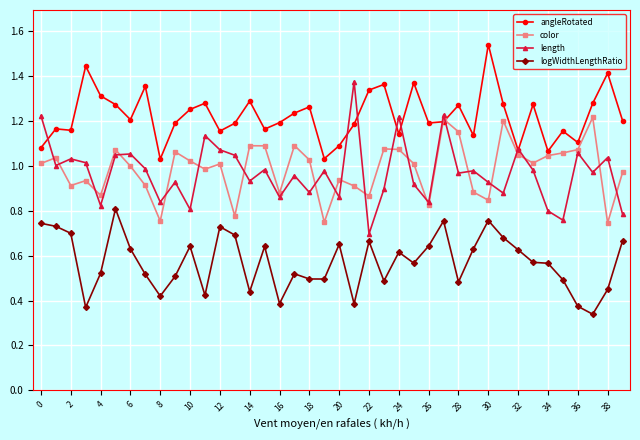

How many lines are shown in the chart?

4